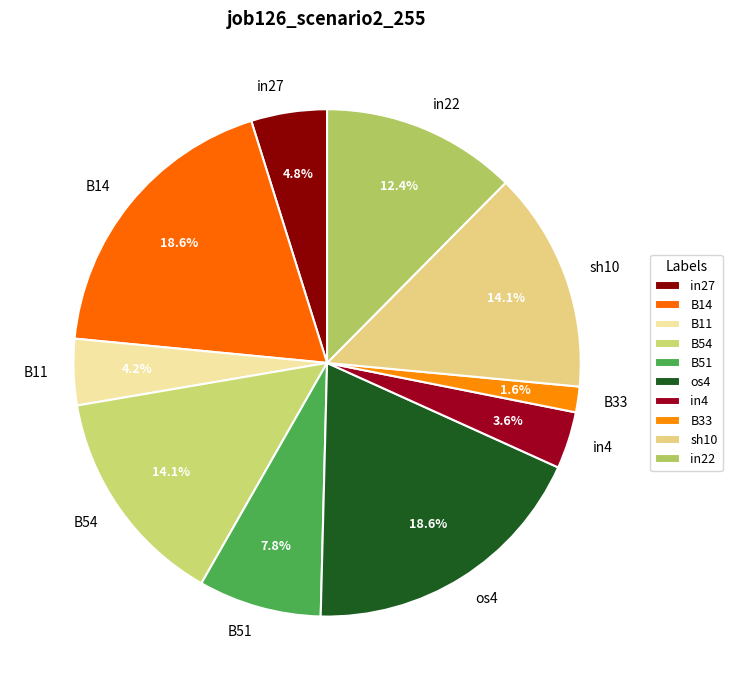

How much of the chart is everything except B33?

98.4%